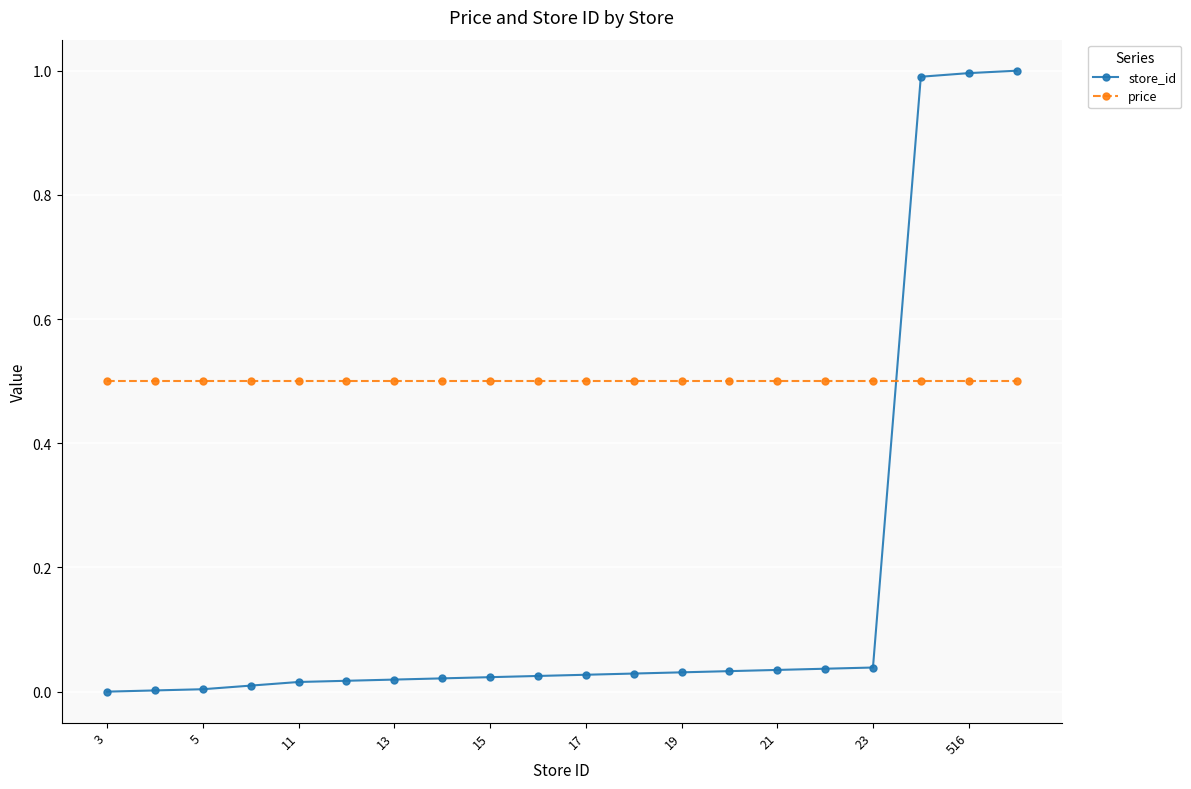

Count the number of data series in this chart.

2